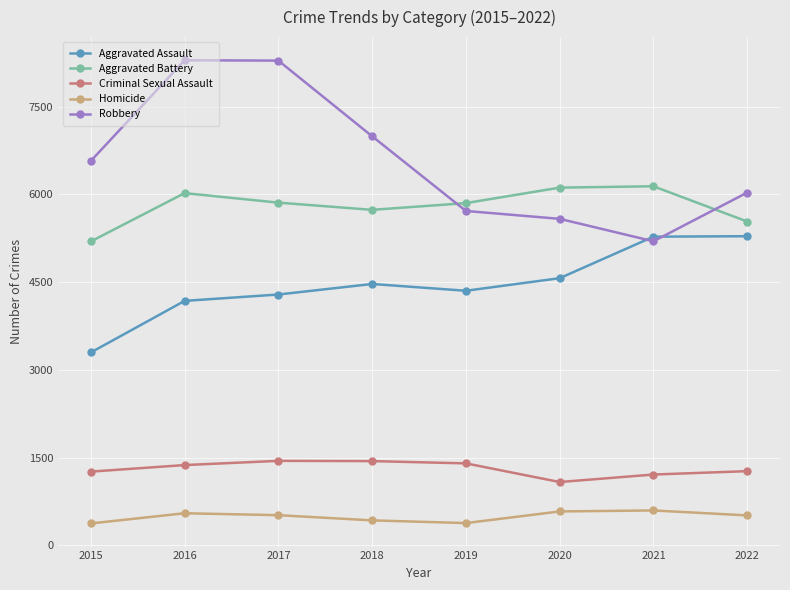

Read the Aggravated Assault value at 2019, to the nearest 10.

4350